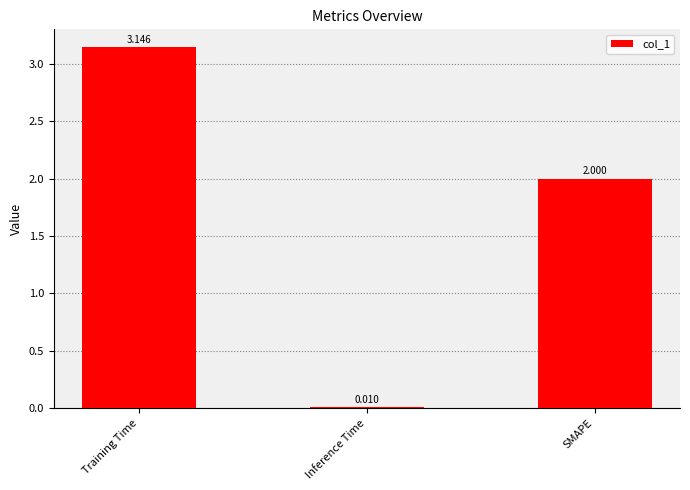

At which label is the value closest to 1?

Inference Time